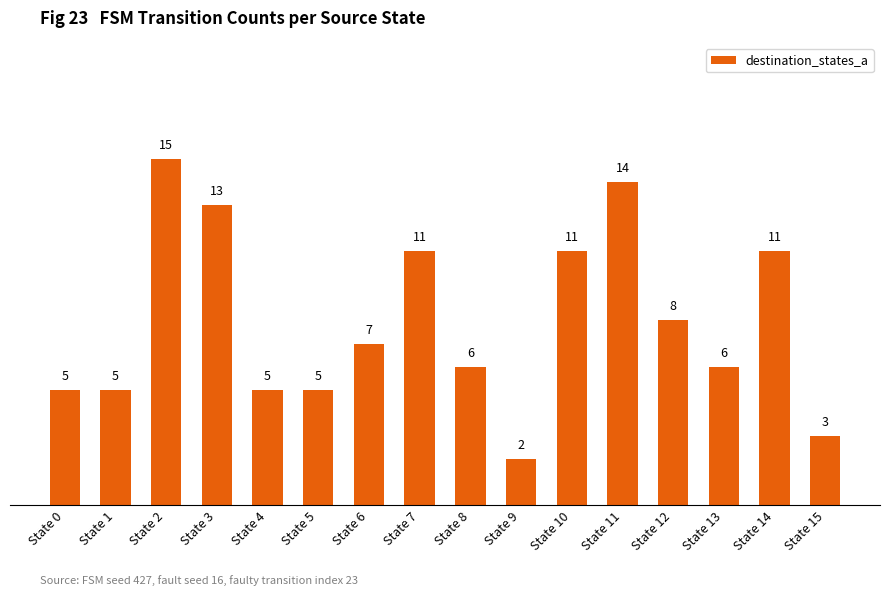

Does the chart contain stacked bars?

No